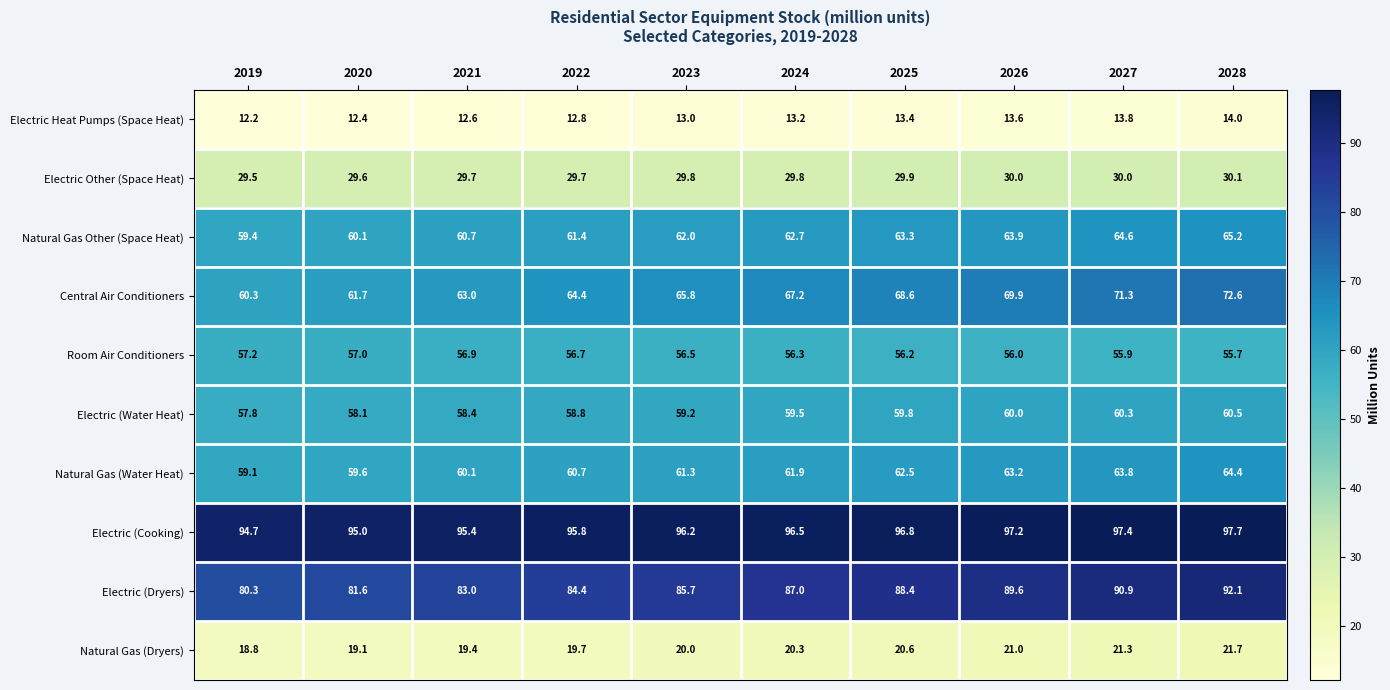

At which label does Room Air Conditioners reach its peak?

2019